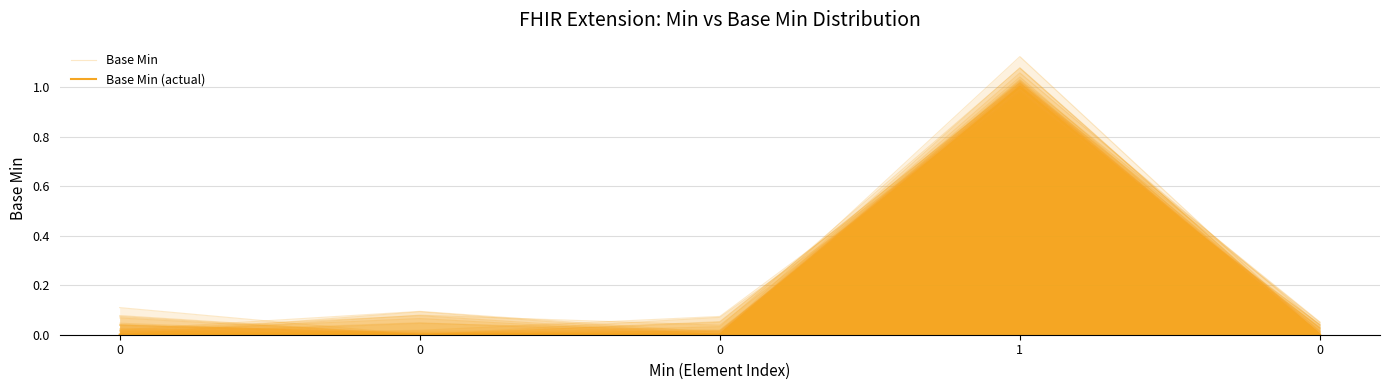

How many lines are shown in the chart?

2